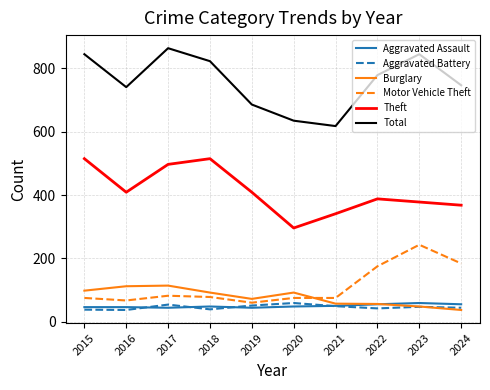

At which category does the chart reach its peak across all series?

2017